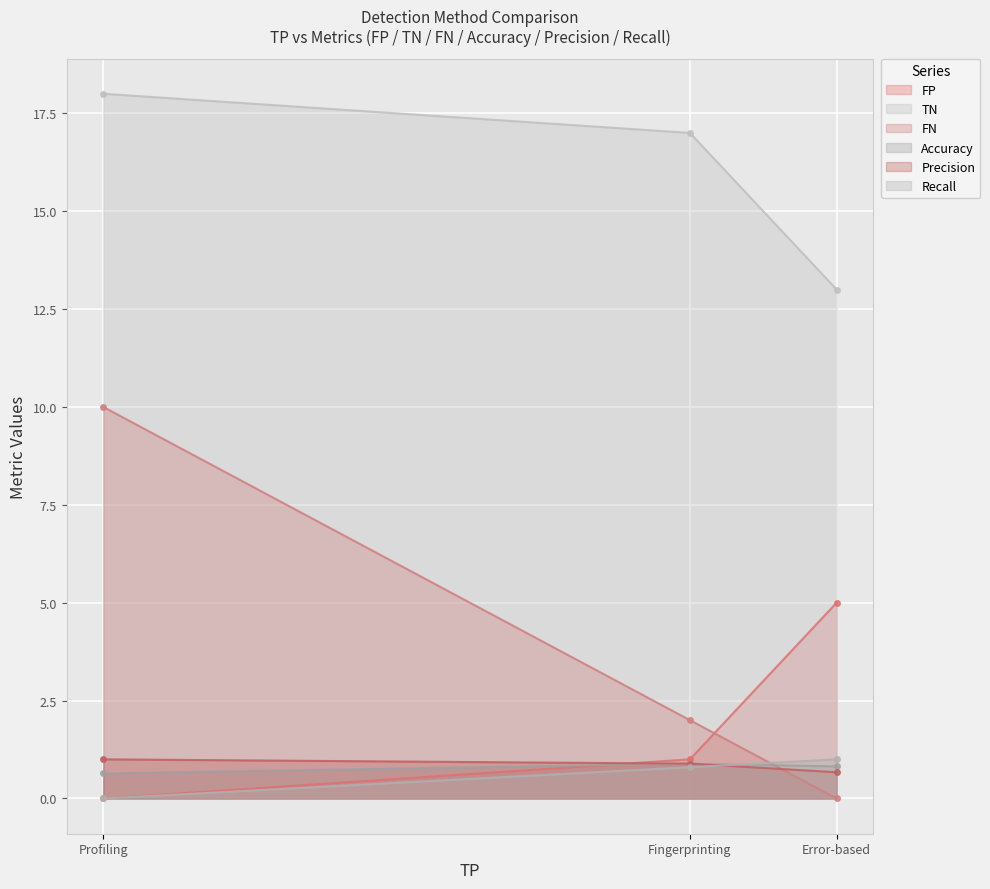

What is the greatest value displayed?

18.0